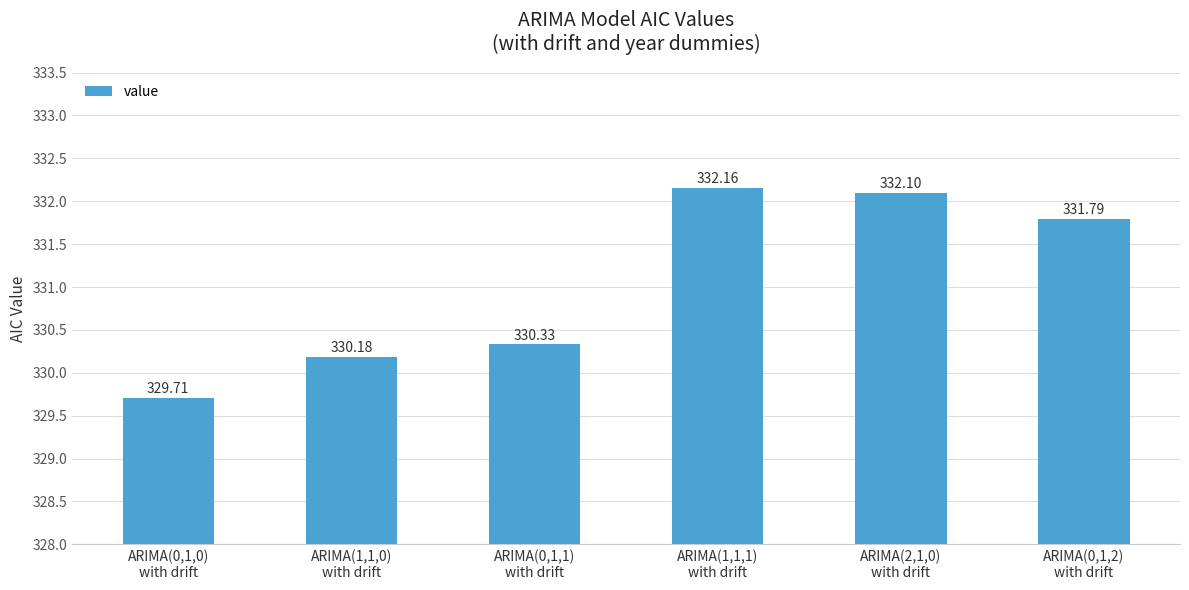

What position from the left is ARIMA(1,1,0)
with drift?

2